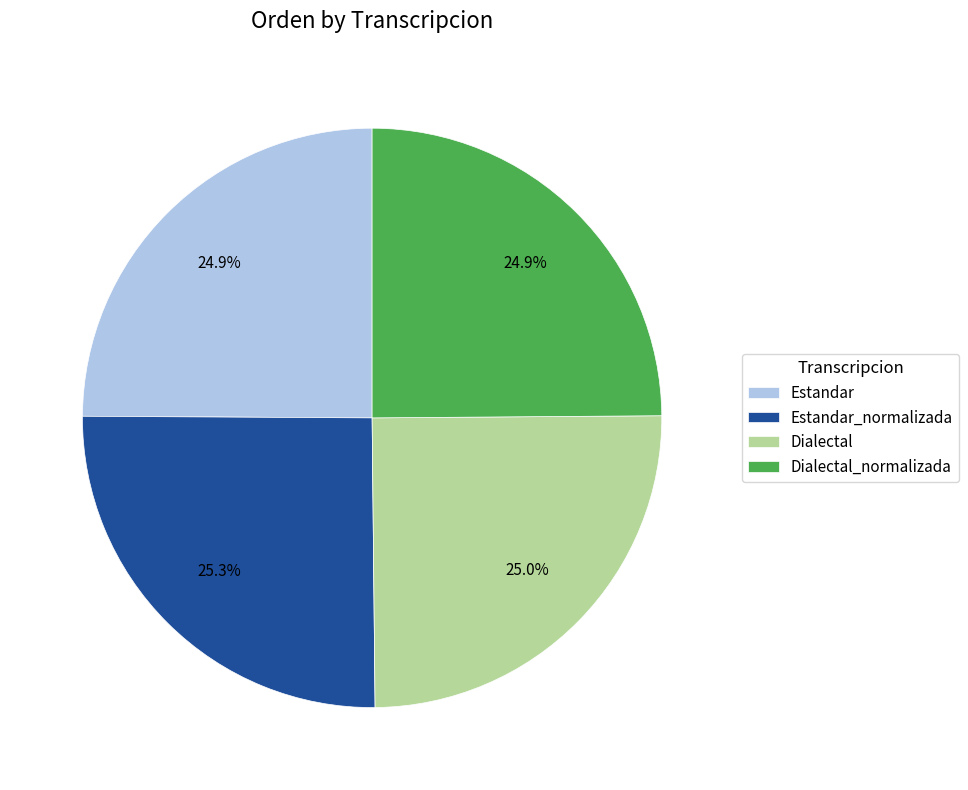

Is it true that Estandar_normalizada is 38% of the pie?

False